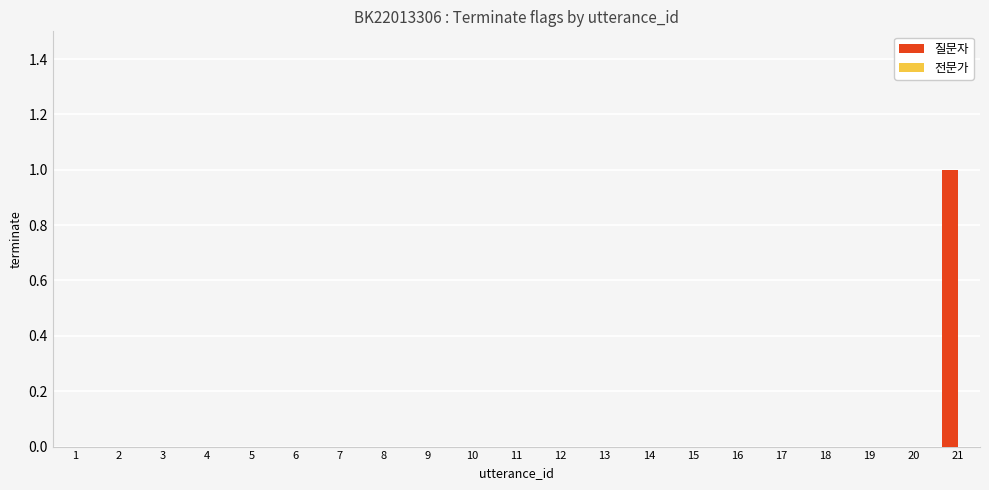

The value at 9 is 0. True or false?

True